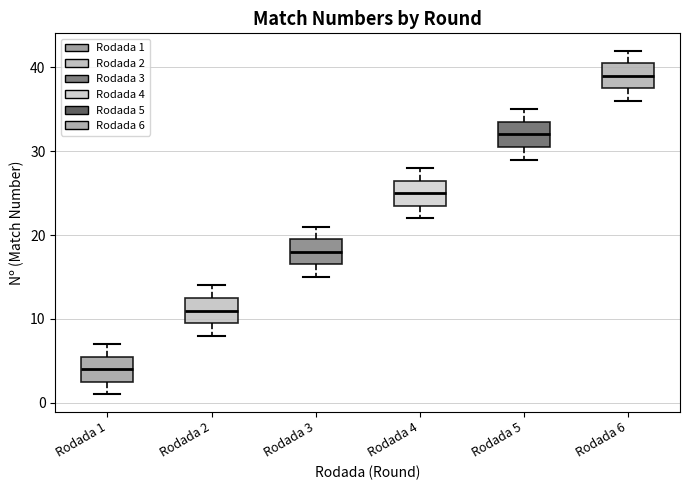

Reading left to right, transcribe this box plot: for each box, give where its median line is, the range the box spans, and where its two whiskers end, as read against the y-axis. The values are not printed on the chart, so give them approximately, as read against the axis.

Rodada 1: median 4, box 3 to 6, whiskers 1 to 7
Rodada 2: median 11, box 10 to 13, whiskers 8 to 14
Rodada 3: median 18, box 17 to 20, whiskers 15 to 21
Rodada 4: median 25, box 24 to 27, whiskers 22 to 28
Rodada 5: median 32, box 31 to 34, whiskers 29 to 35
Rodada 6: median 39, box 38 to 41, whiskers 36 to 42